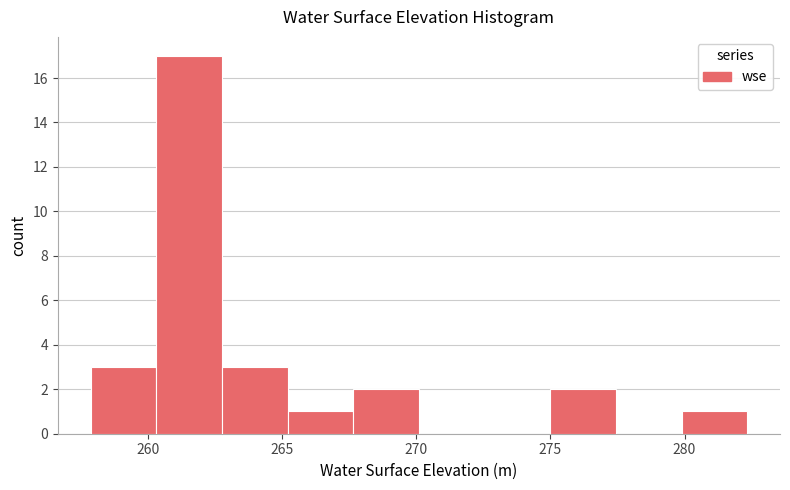

Reading left to right, transcribe this chart: for each bar, give the range it covers on the x-axis and its height. Neither the bar edges nor the heights are printed on the chart, so give them approximately, as read against the axes.

258.0 to 260.5: 3
260.5 to 263.0: 17
263.0 to 265.0: 3
265.0 to 267.5: 1
267.5 to 270.0: 2
270.0 to 272.5: 0
272.5 to 275.0: 0
275.0 to 277.5: 2
277.5 to 280.0: 0
280.0 to 282.5: 1